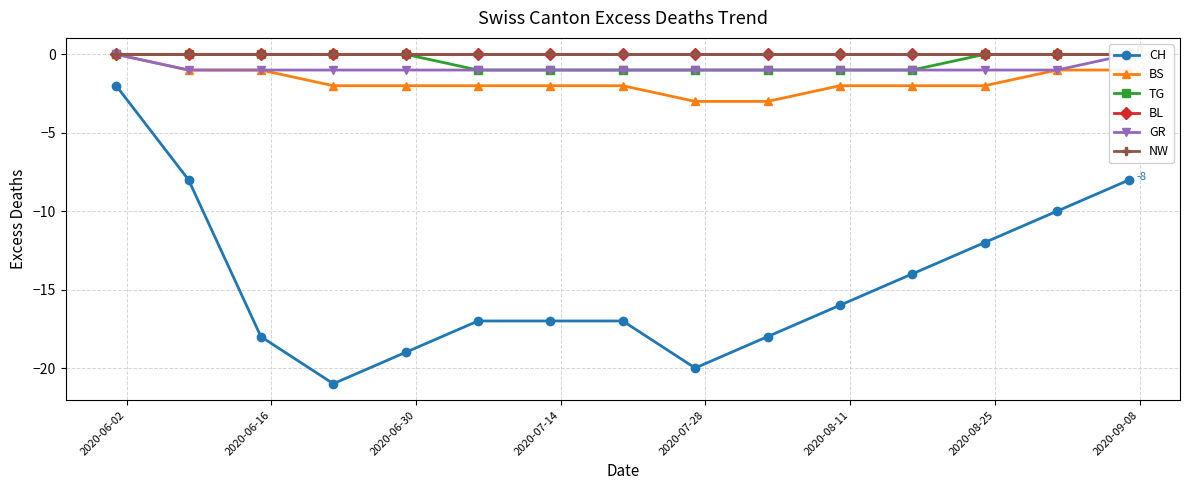

True or false: TG and BL intersect in this chart.

False